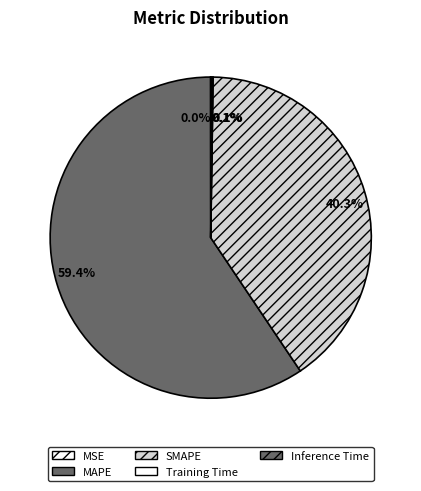

Which slice is the largest?

MAPE